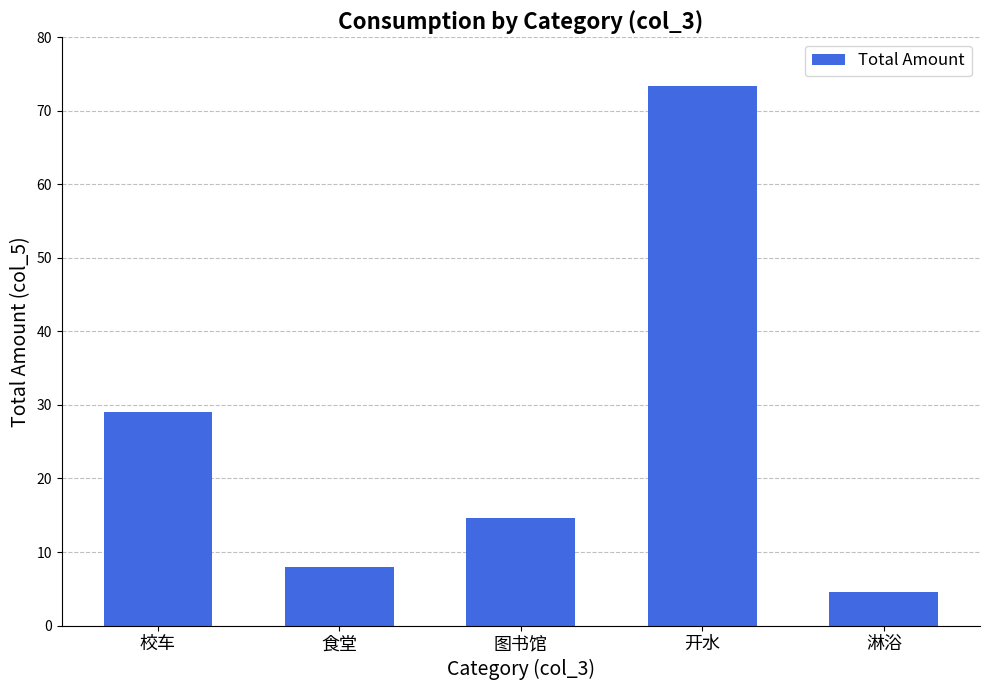

What is the difference between the values at 图书馆 and 校车?

14.4